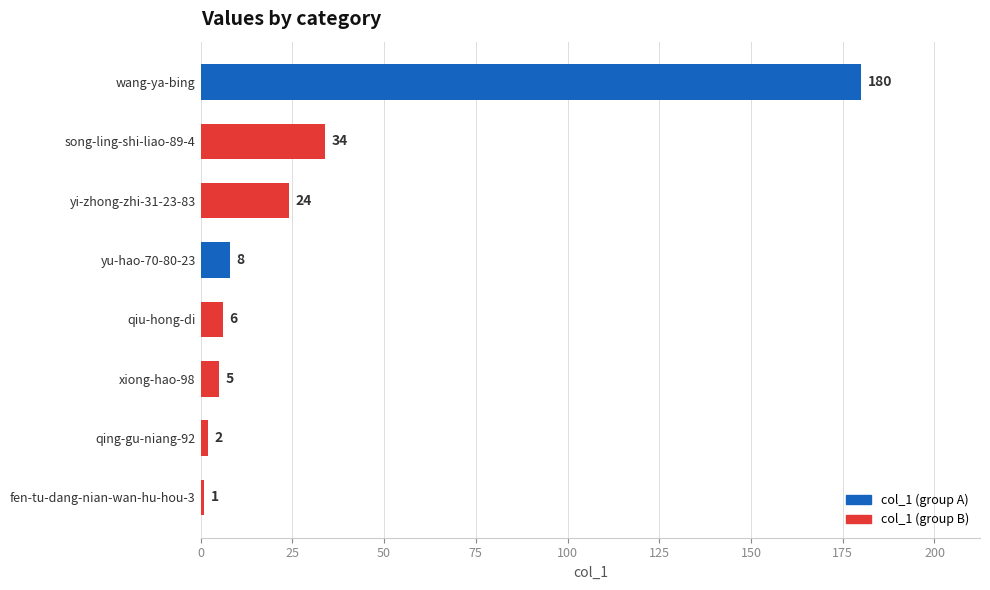

What is the difference between the maximum and minimum values?

179